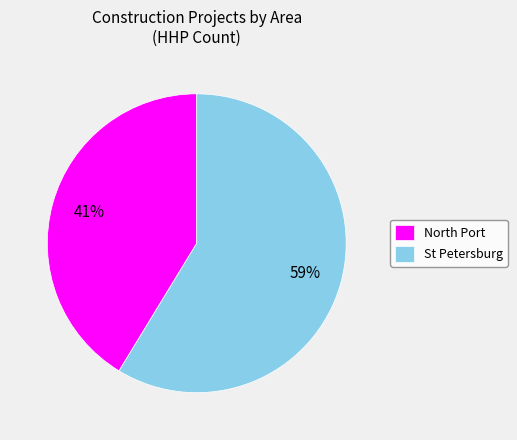

The St Petersburg slice represents 50% of the pie. True or false?

False